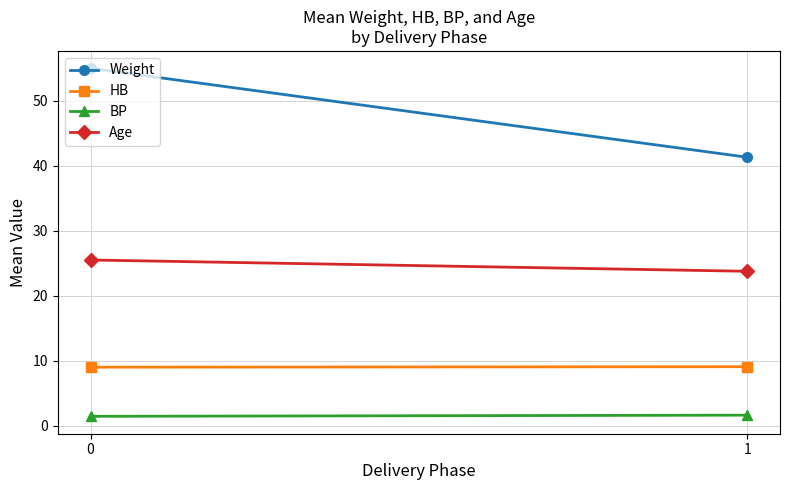

The value of Weight at 0 is 55.0. True or false?

True